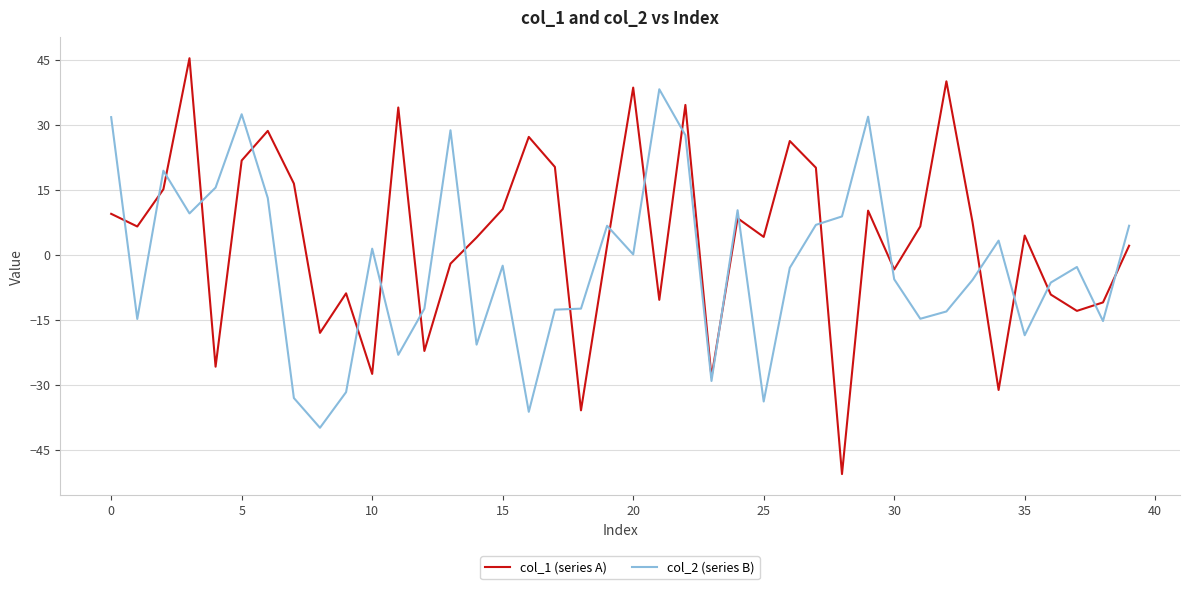

Which series has the largest range (max minus min)?

col_1 (series A)